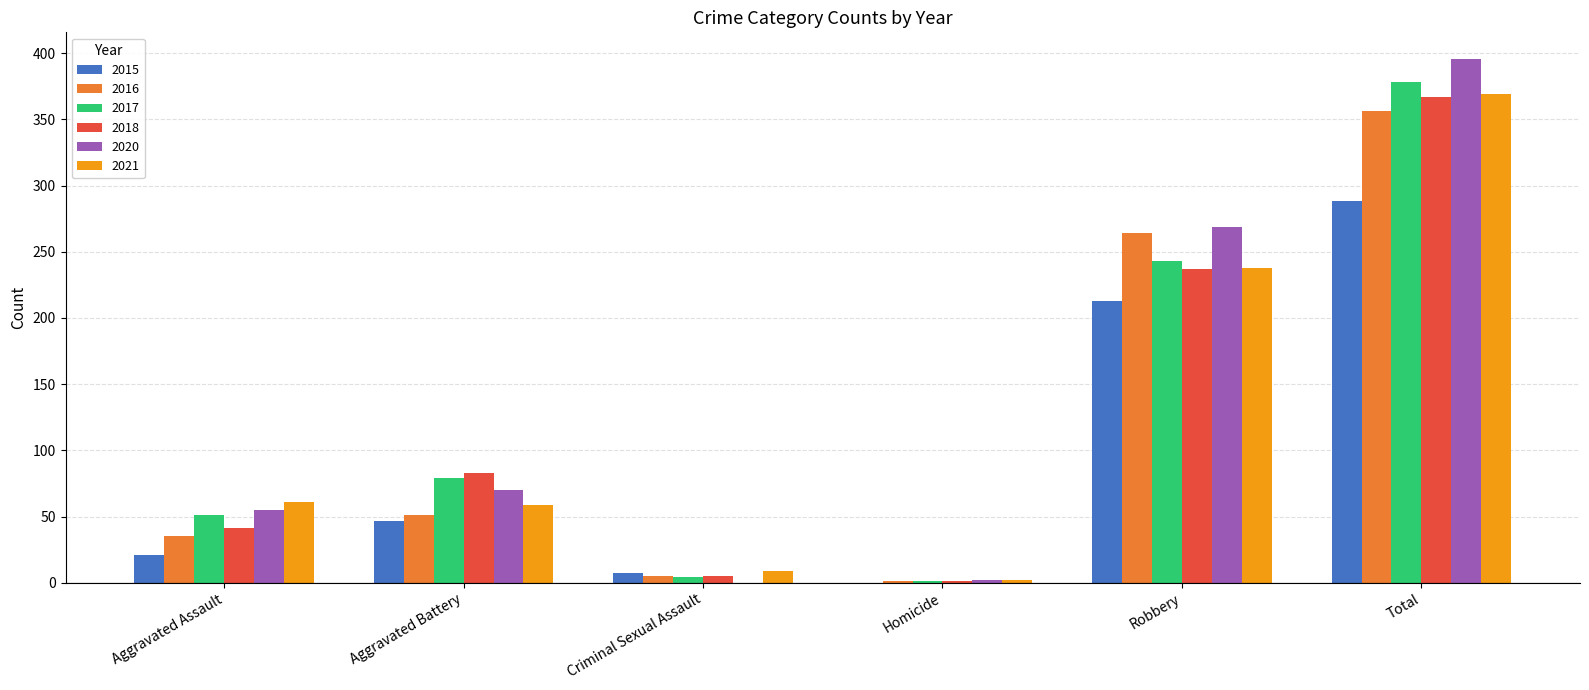

Where is 2016 nearest to the value 178?

Robbery